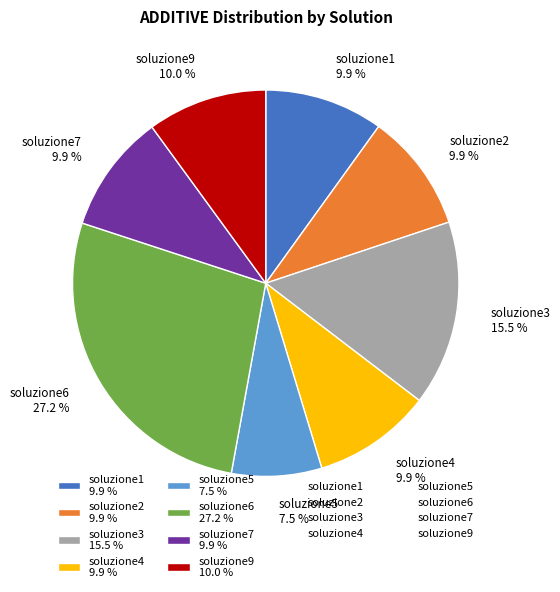

Is soluzione3 the majority of the pie?

No